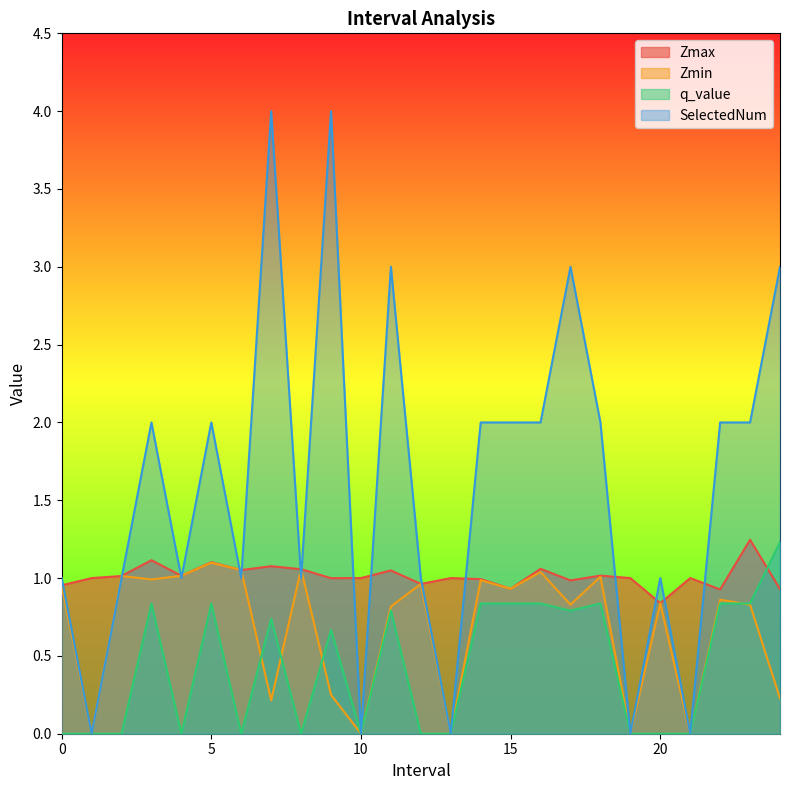

Does the chart have visible grid lines?

No